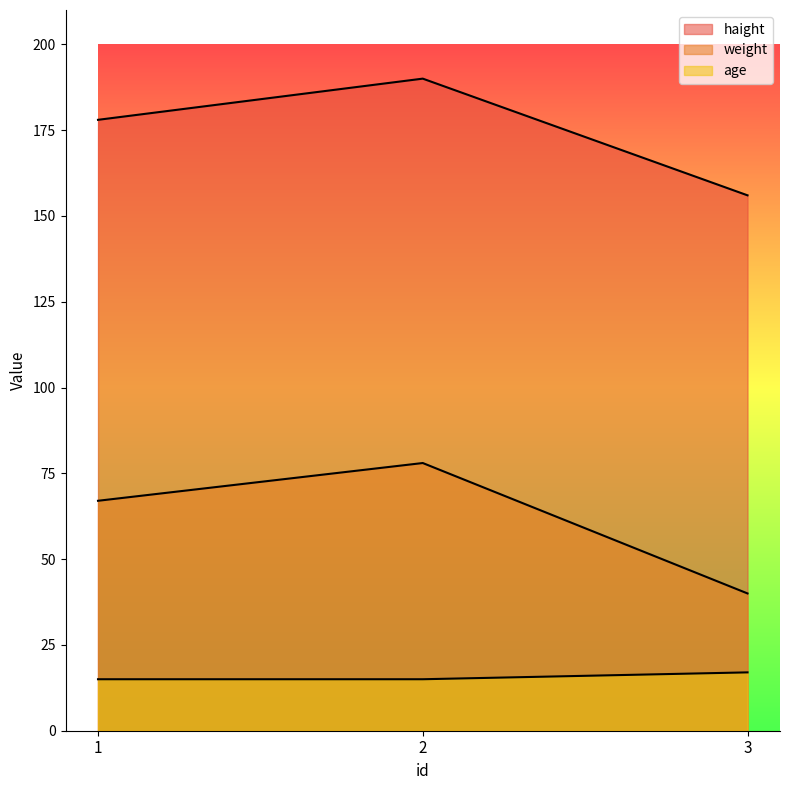

What is the total value across all series at 2?

283